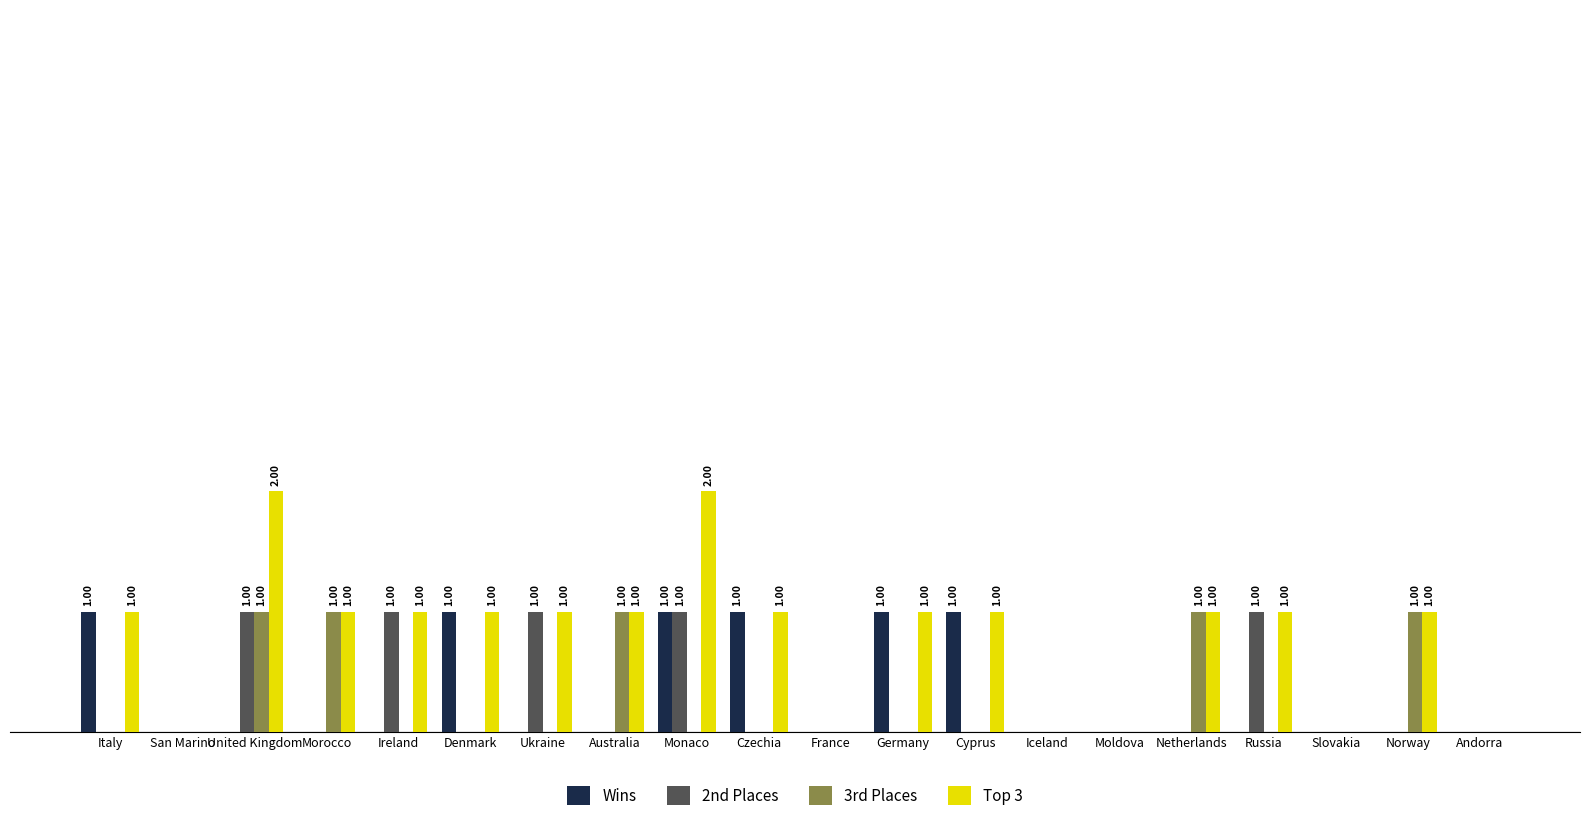

What are all the series names shown in the legend?

Wins, 2nd Places, 3rd Places, Top 3